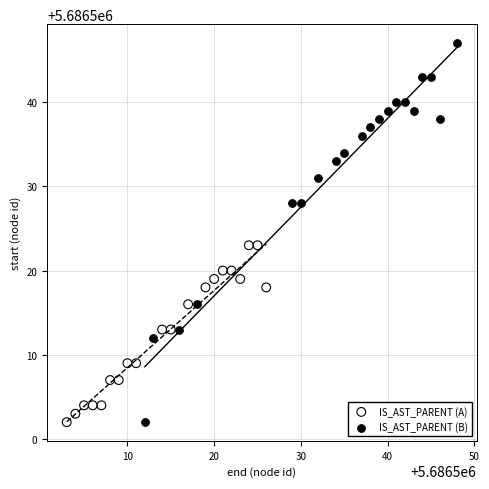

Which series has the widest spread of Y values?

IS_AST_PARENT (B)